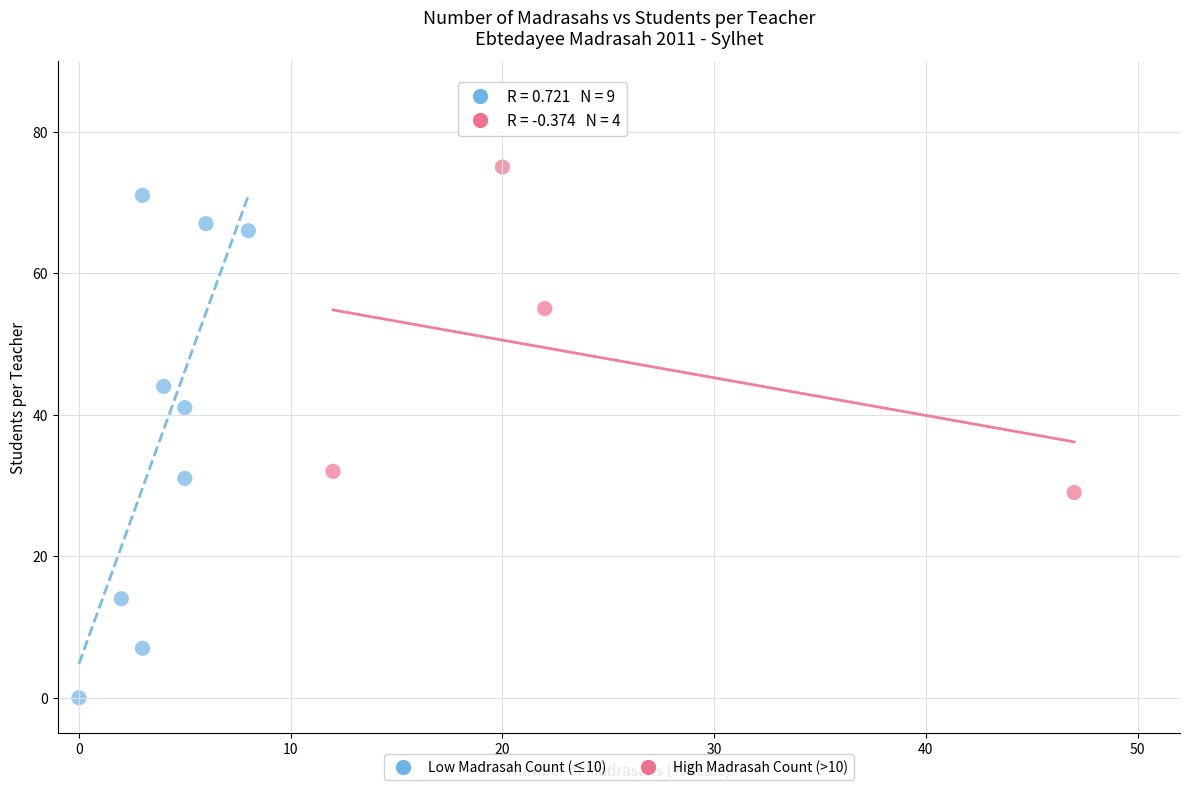

Which series has the widest spread of Y values?

Low Madrasah Count (≤10)